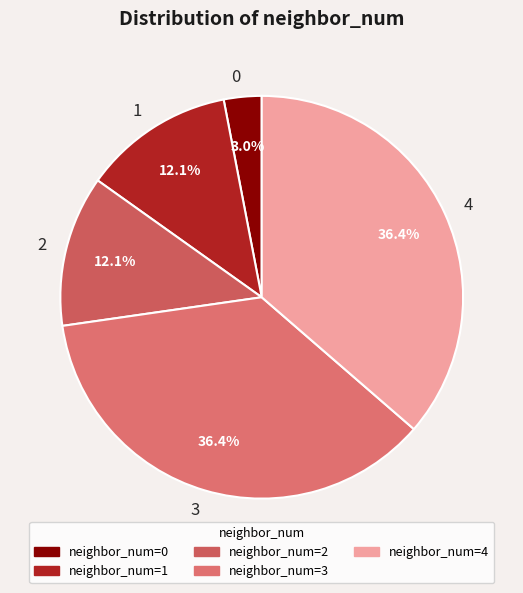

Which has a higher value, 4 or 0?

4